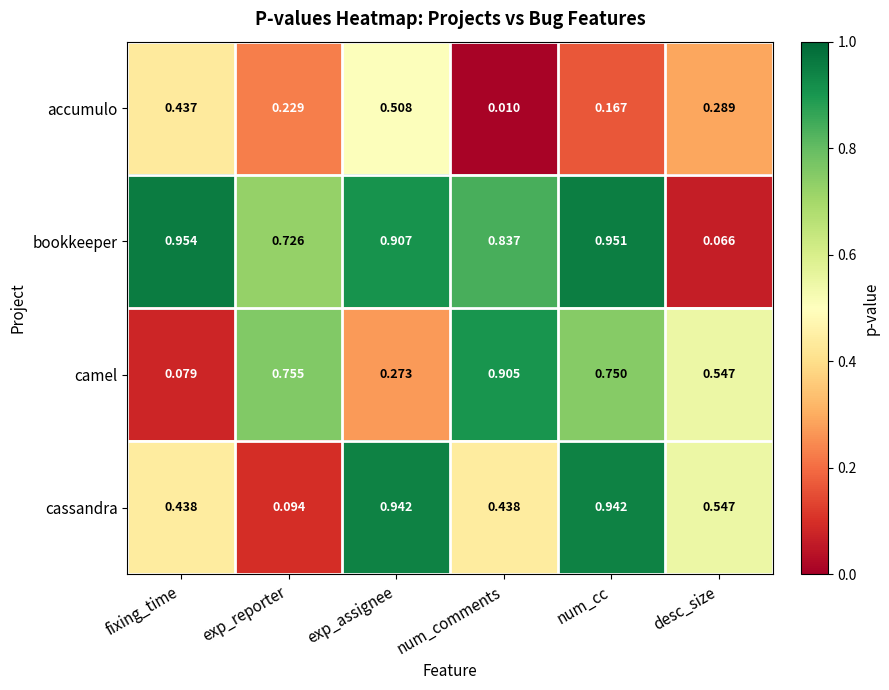

Which category has the highest value in the accumulo series?

exp_assignee